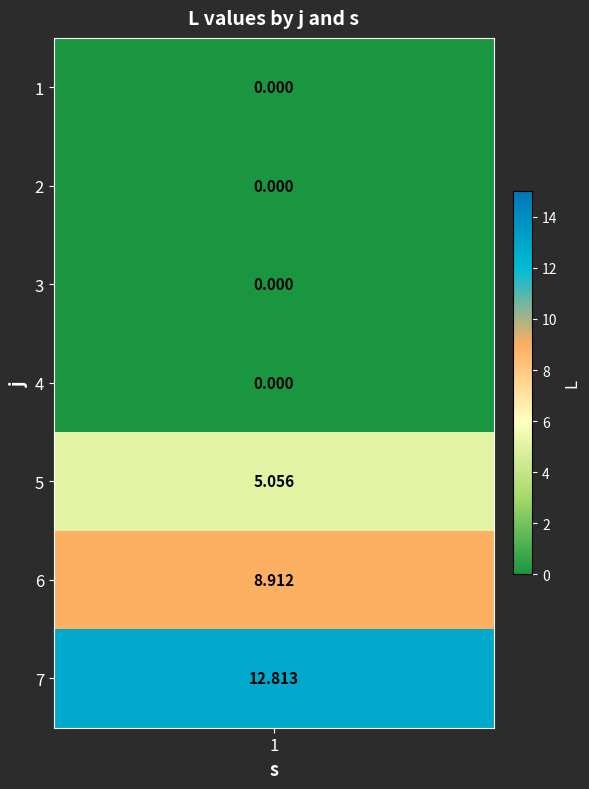

What is the sum of the values at 5 and 6?

14.0